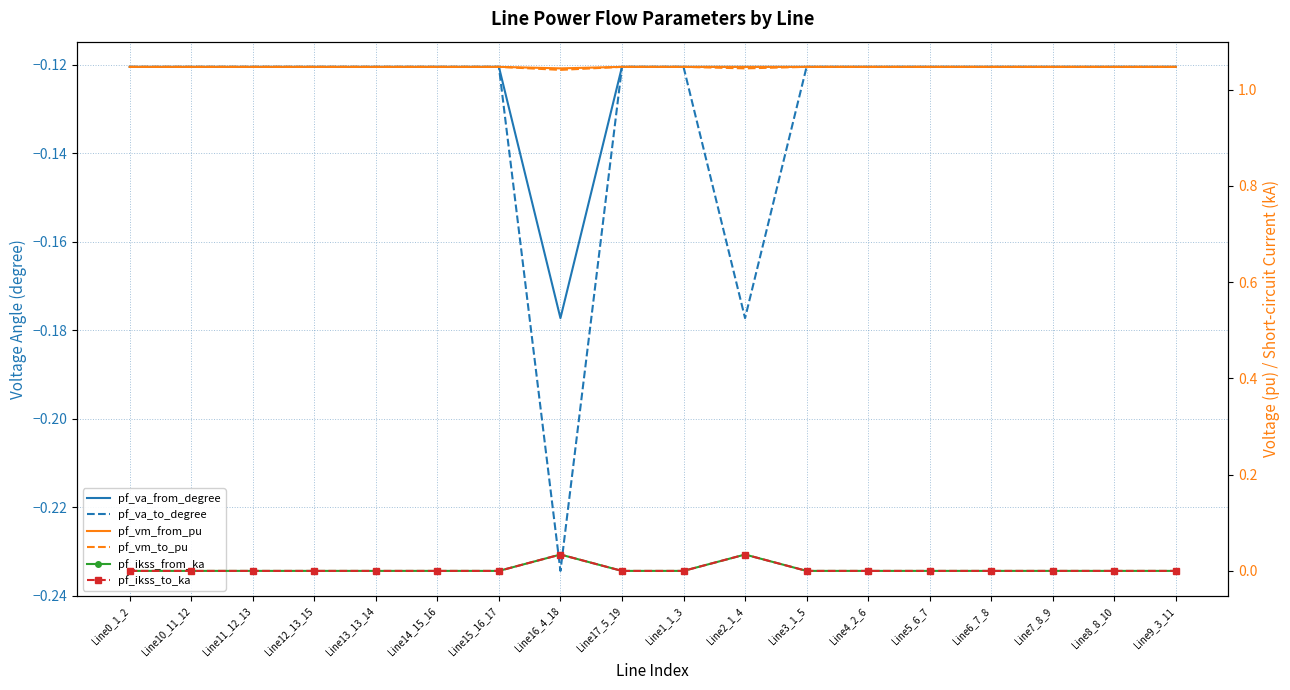

Between Line1_1_3 and Line4_2_6, which series saw the biggest shift?

pf_va_from_degree